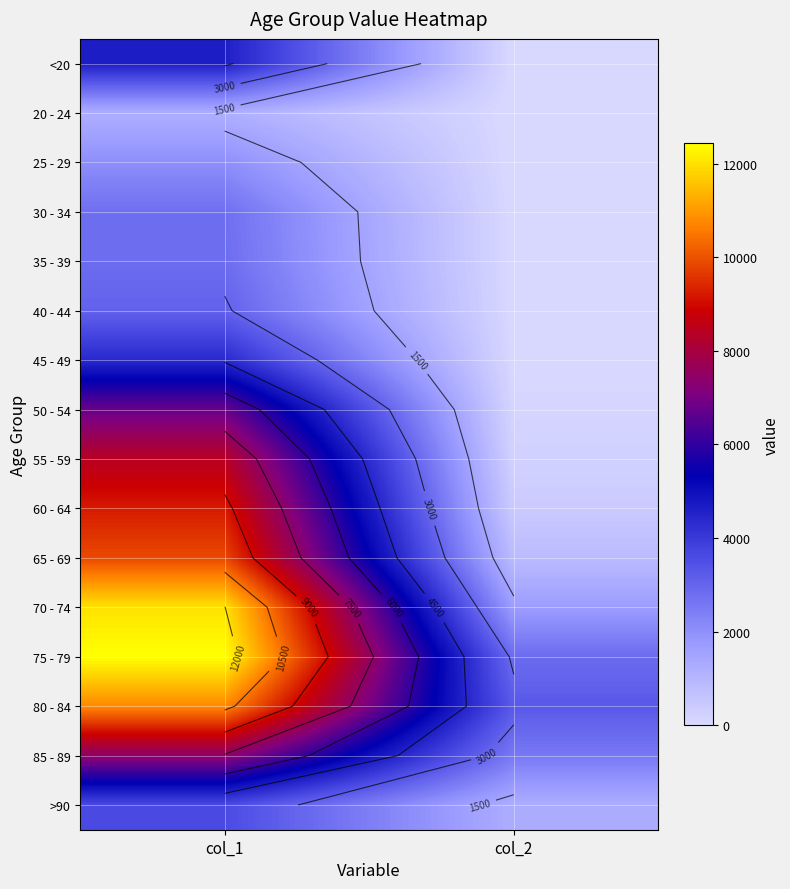

What is the spread (max minus min) of values at col_1?

11243